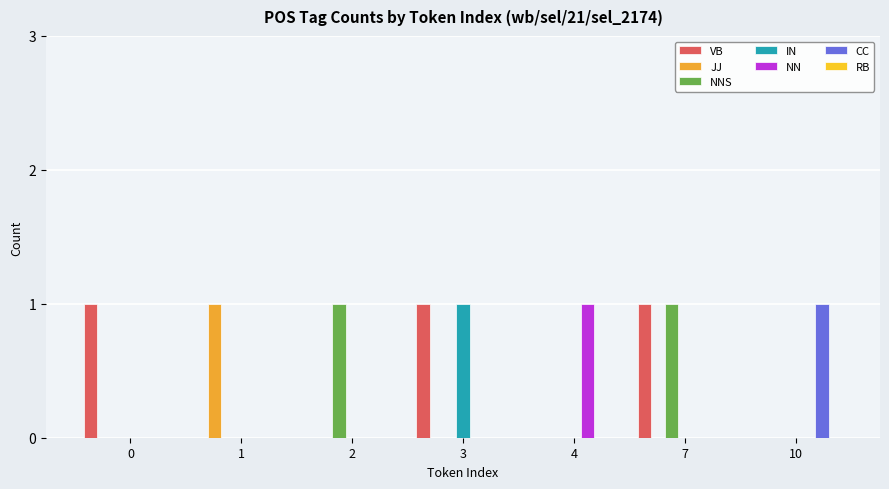

Count the number of categories in the chart.

7